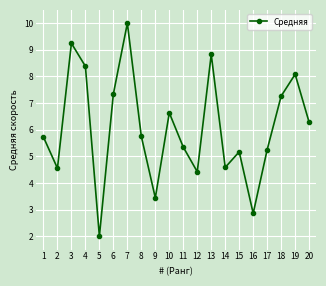

What is the sum of all values?

121.2